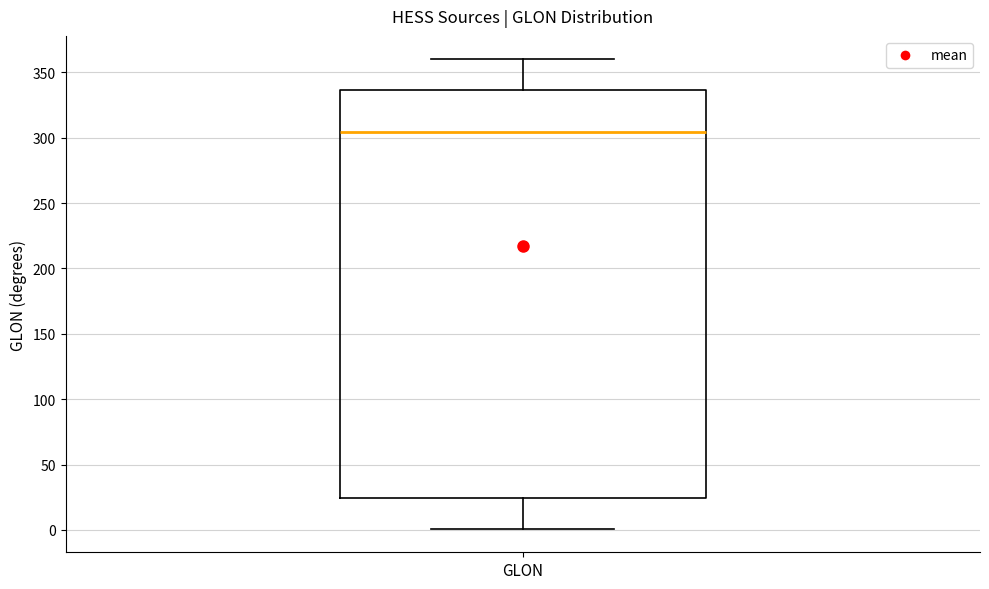

Transcribe this box plot: give where the median line is, the range the box spans, and where the two whiskers end, as read against the y-axis. The values are not printed on the chart, so give them approximately, as read against the axis.

median 305, box 25 to 335, whiskers 0 to 360